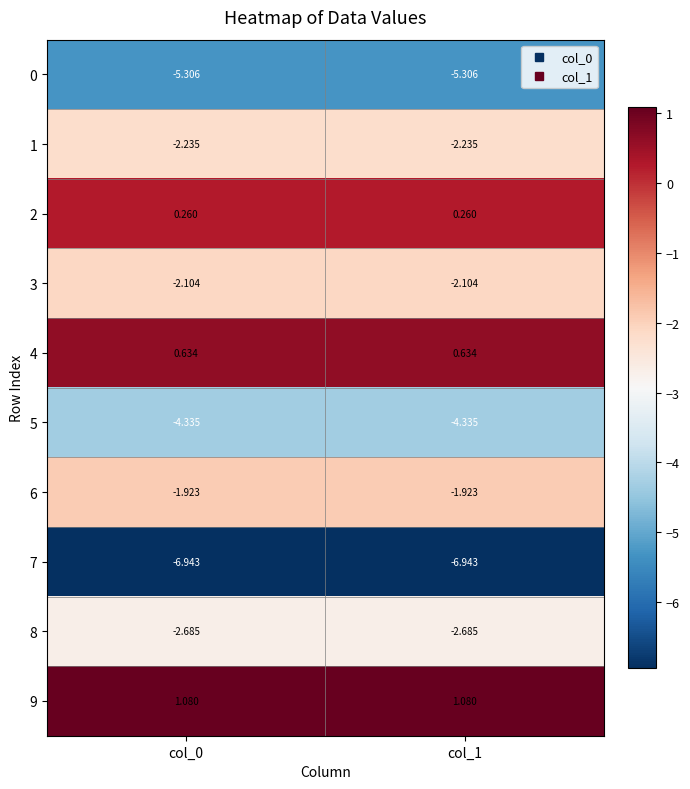

Which series has the largest total across all categories?

9